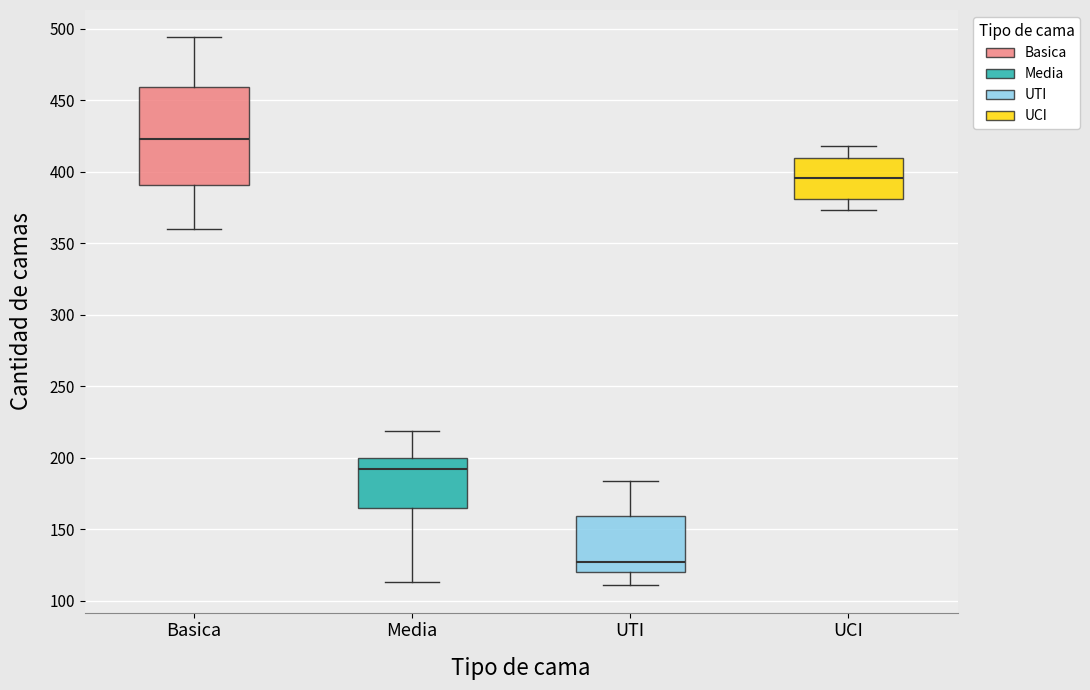

Reading left to right, read every box against the y-axis: the position of its median line, the range the box covers, and the ends of its whiskers. The values are not printed on the chart, so give them approximately, as read against the axis.

Basica: median 425, box 390 to 460, whiskers 360 to 495
Media: median 195, box 165 to 200, whiskers 115 to 220
UTI: median 125, box 120 to 160, whiskers 110 to 185
UCI: median 395, box 380 to 410, whiskers 375 to 420